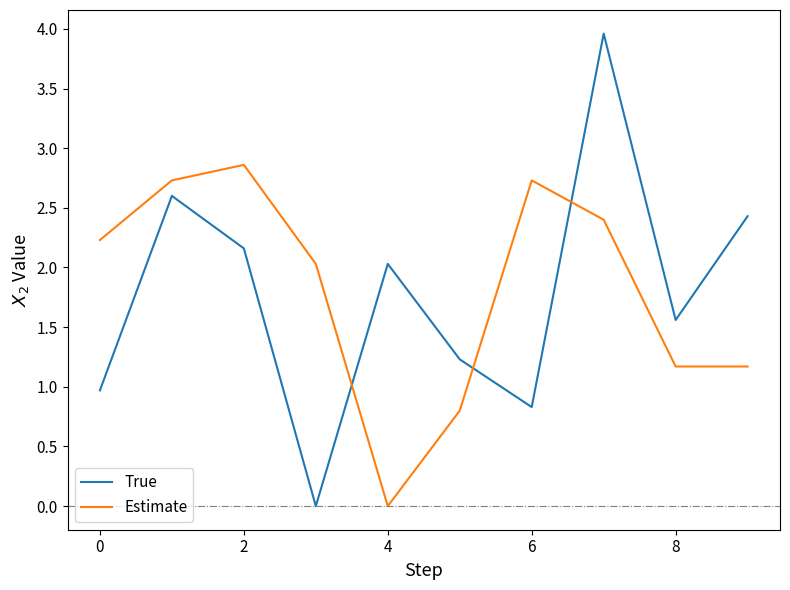

After their last crossing, which series has the higher values: Estimate or True?

True